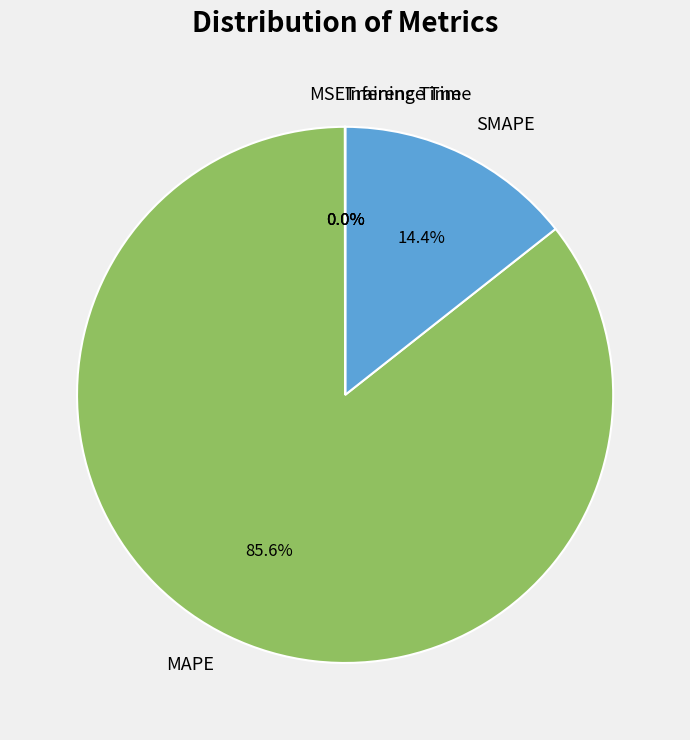

What percentage is NOT represented by MAPE?

14.4%